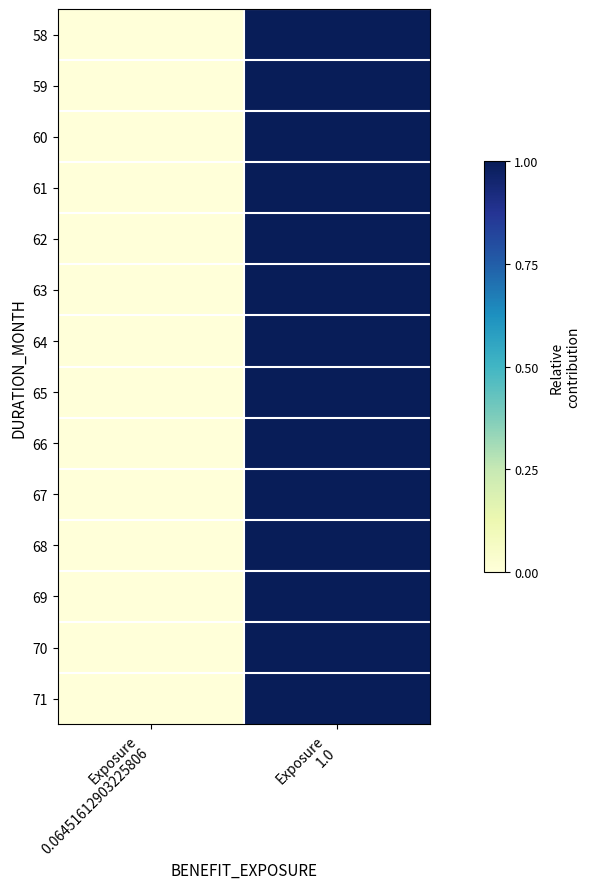

Which has a higher value, Exposure
1.0 or Exposure
0.06451612903225806?

Exposure
1.0